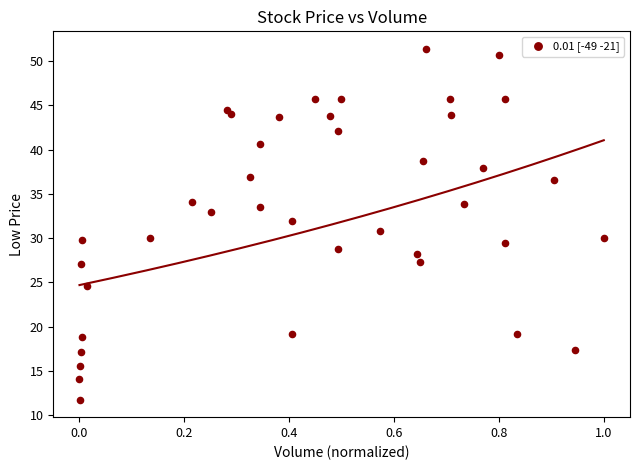

What is the range of Y values (max minus min)?

39.6